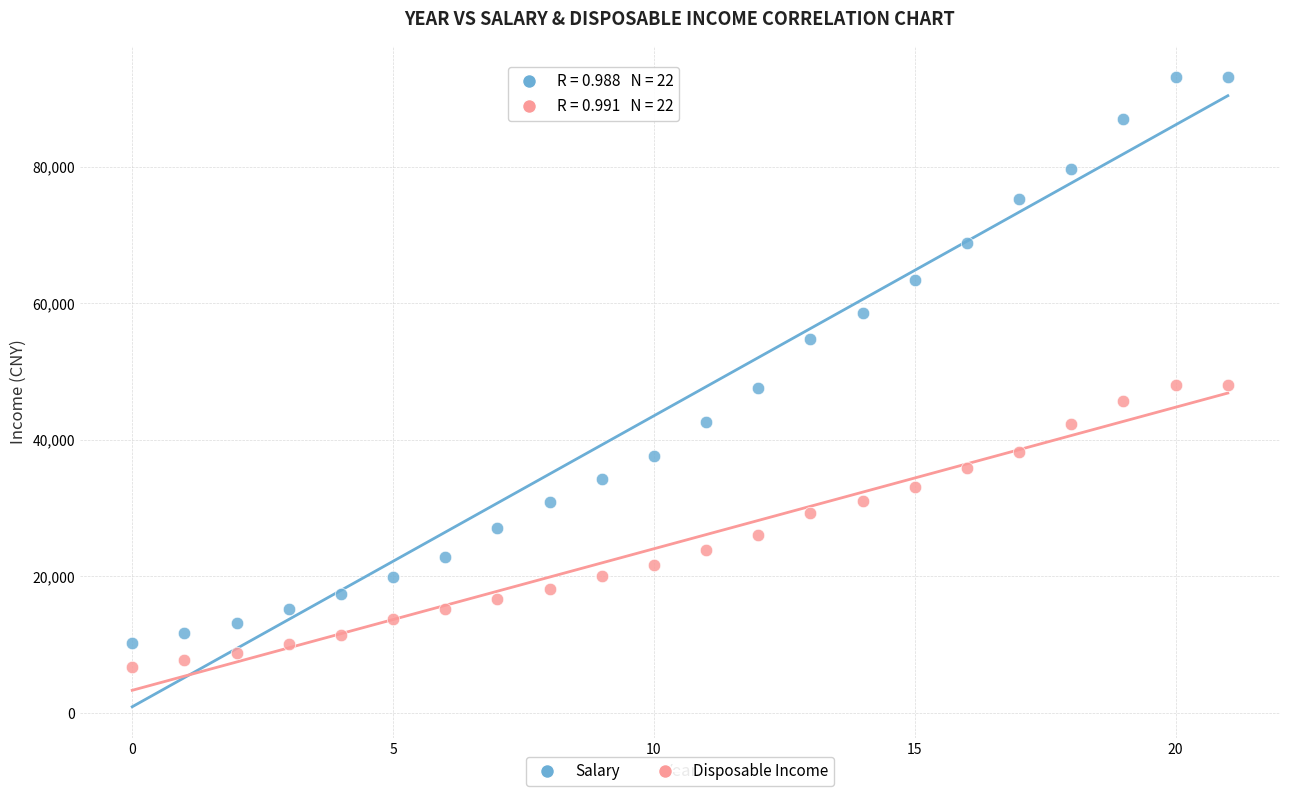

Which series contains the highest Y value?

Salary